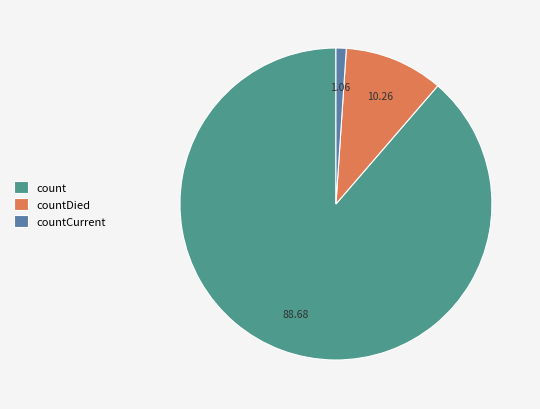

Is it true that count is 96% of the pie?

False